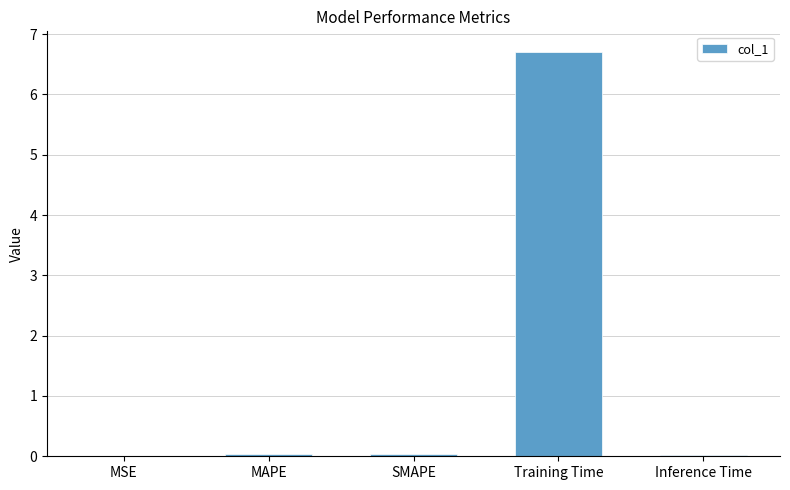

Is it true that the value at MAPE is 0.0?

True